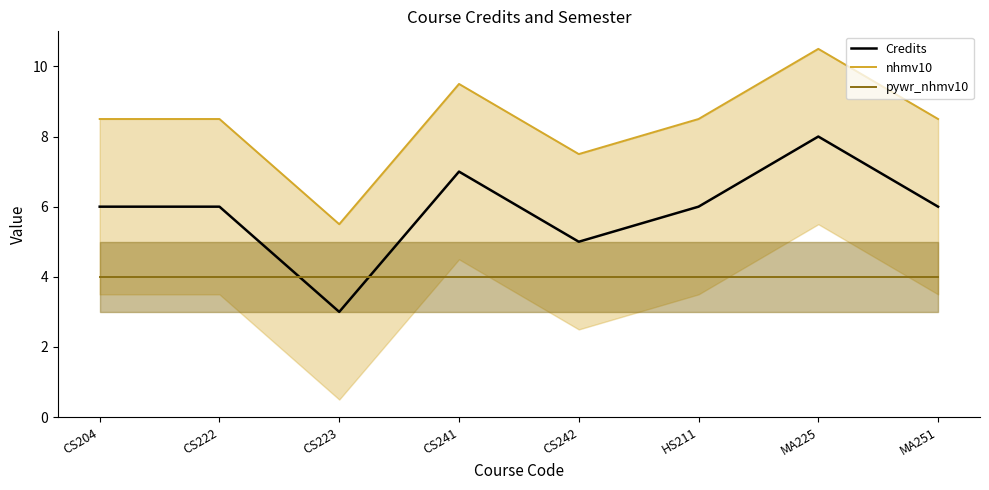

What position from the right is CS204?

8